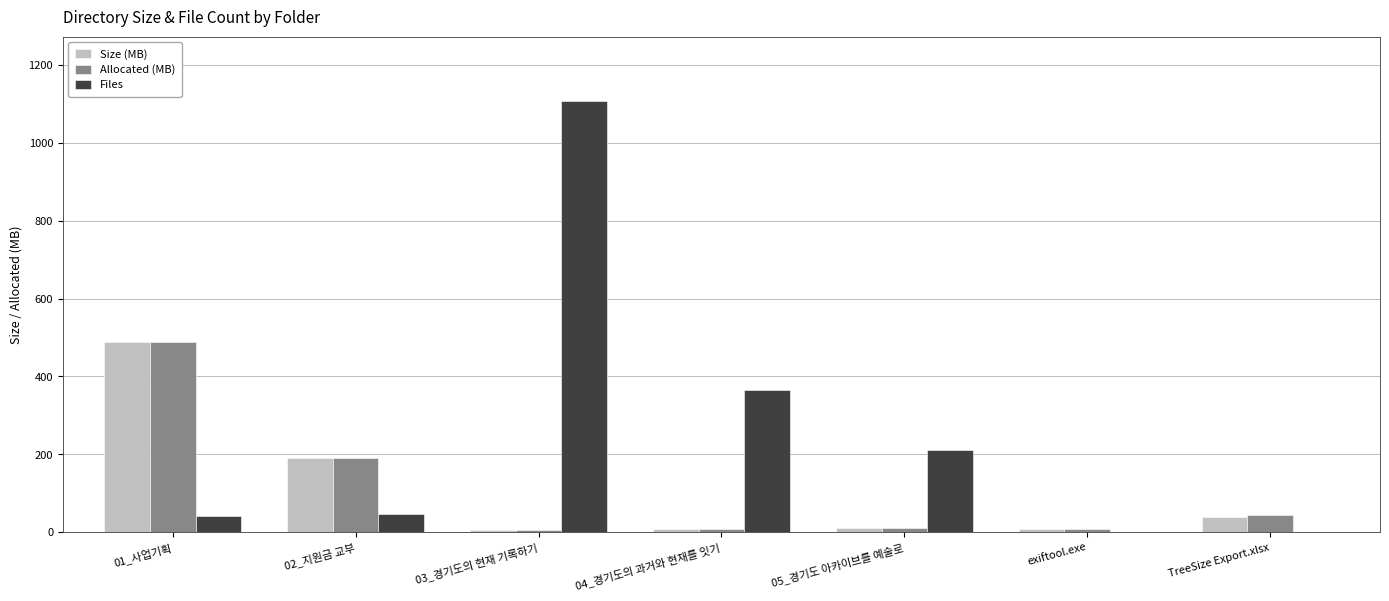

At which label does Allocated (MB) first exceed 10?

01_사업기획